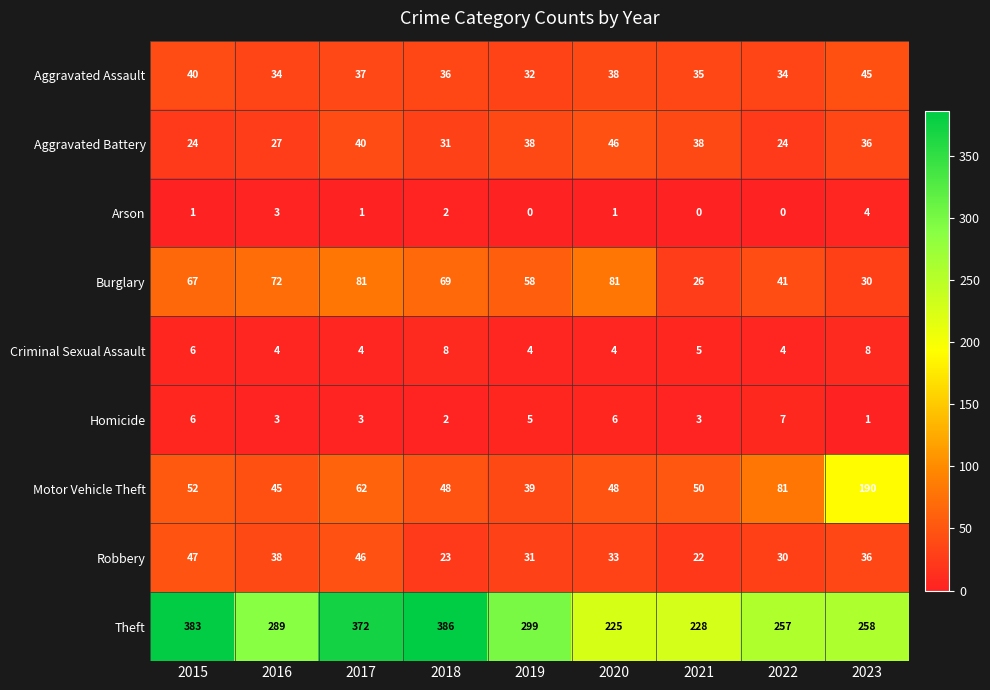

At which category is the sum across all series the highest?

2017